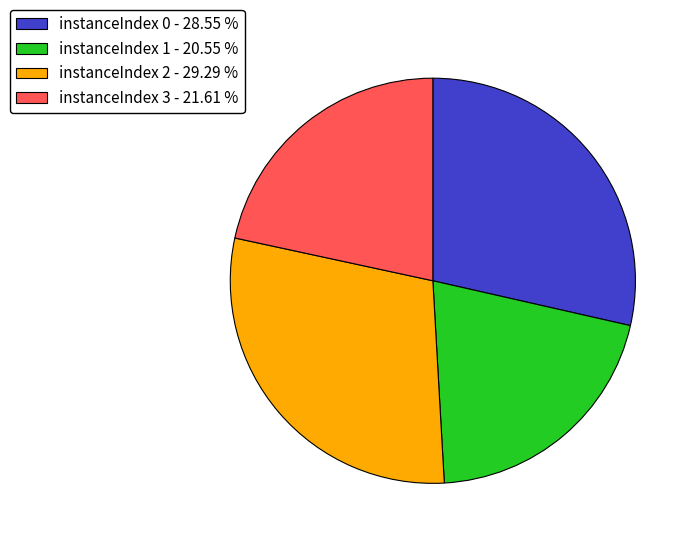

What is the smallest slice in the pie chart?

instanceIndex 1 - 20.55 %